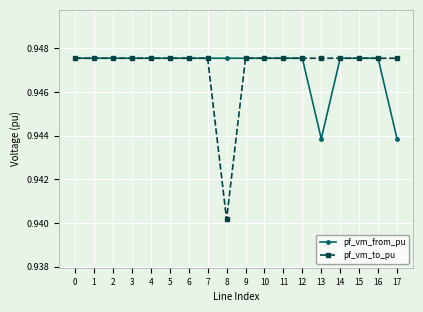

Is it true that pf_vm_from_pu equals 1.4 at 7?

False